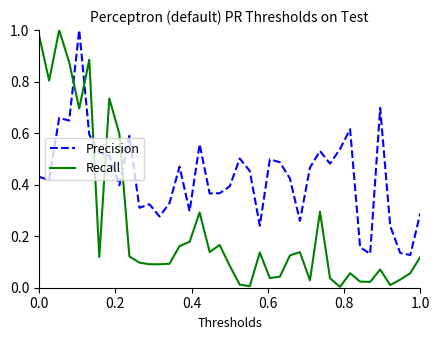

Which series has the largest range (max minus min)?

Recall